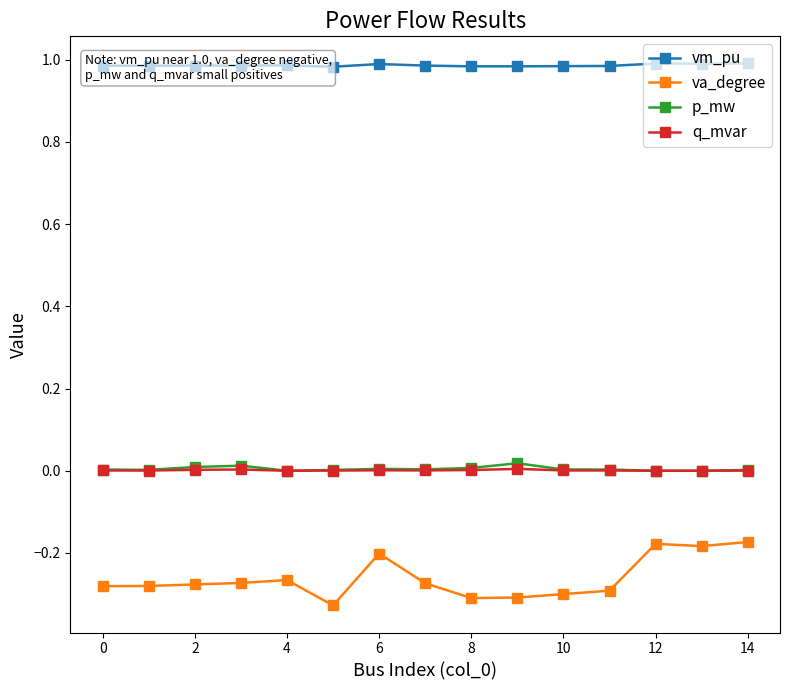

True or false: va_degree and q_mvar intersect in this chart.

False